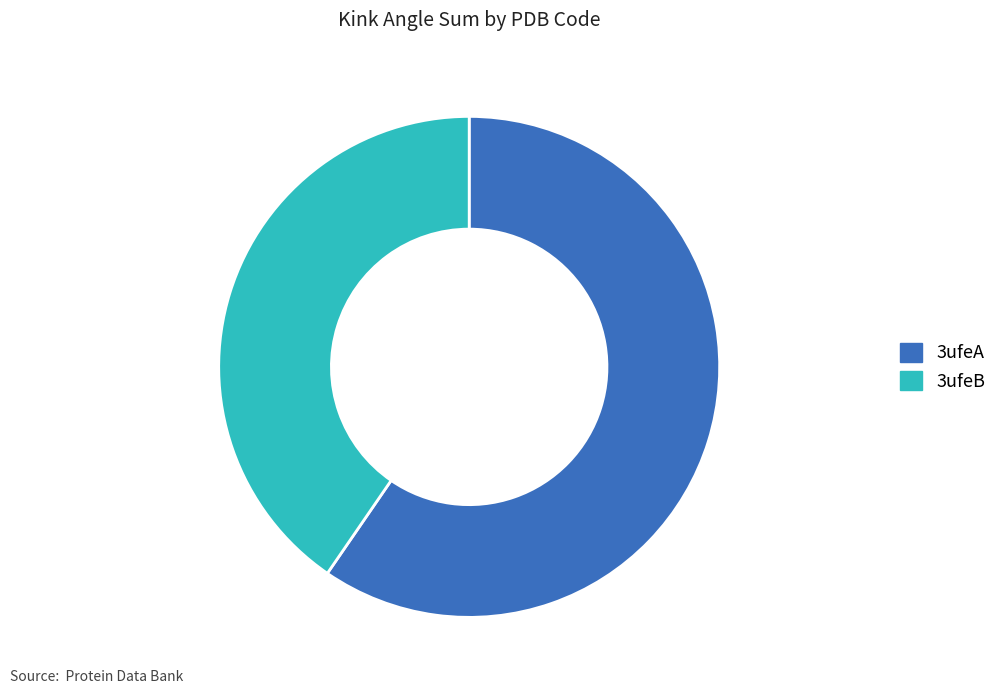

Does 3ufeB represent more than half of the total?

No